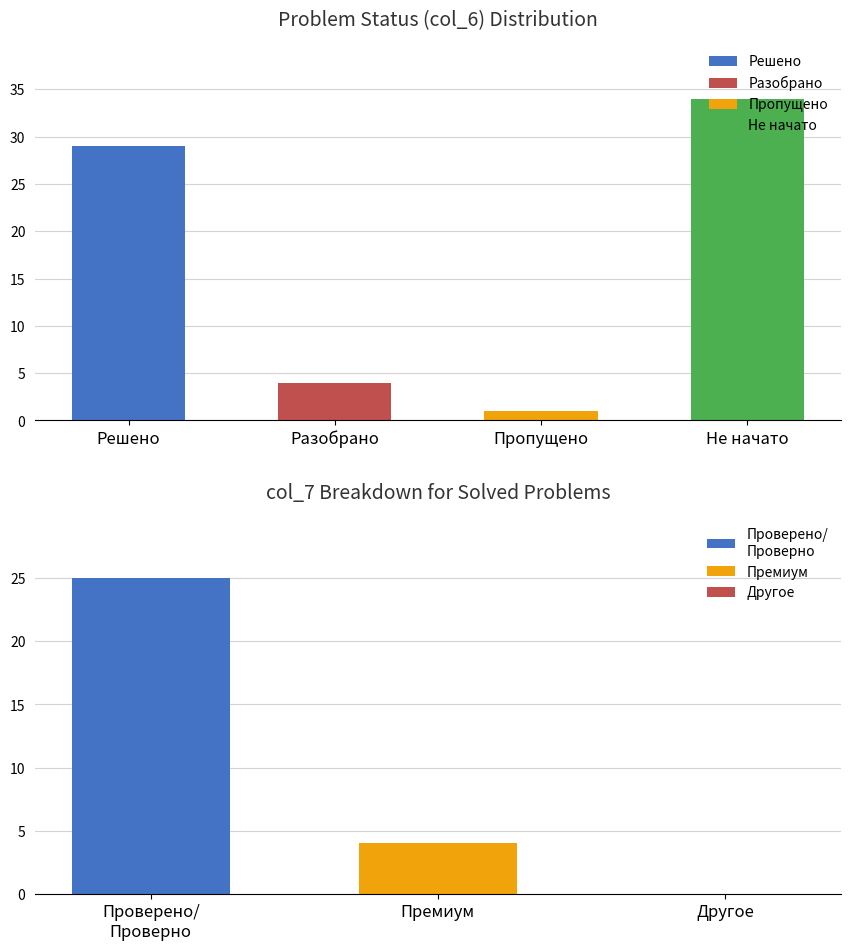

What is the highest value of the Разобрано series?

4